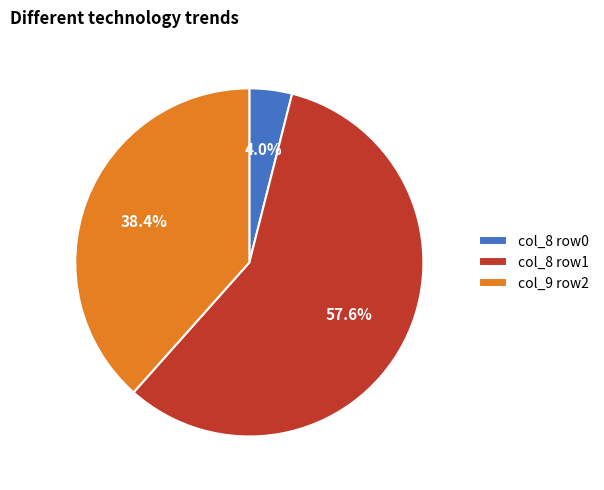

What is the smallest slice in the pie chart?

col_8 row0